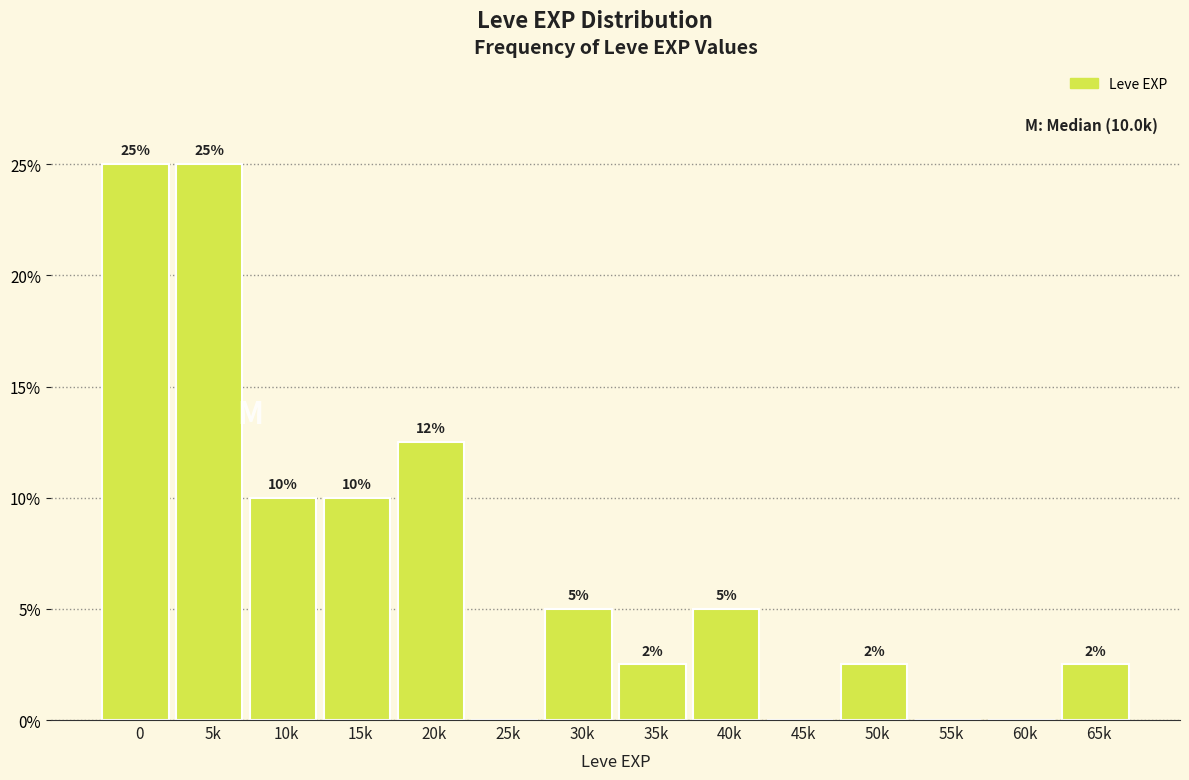

Where is the data nearest to the value 12?

20k